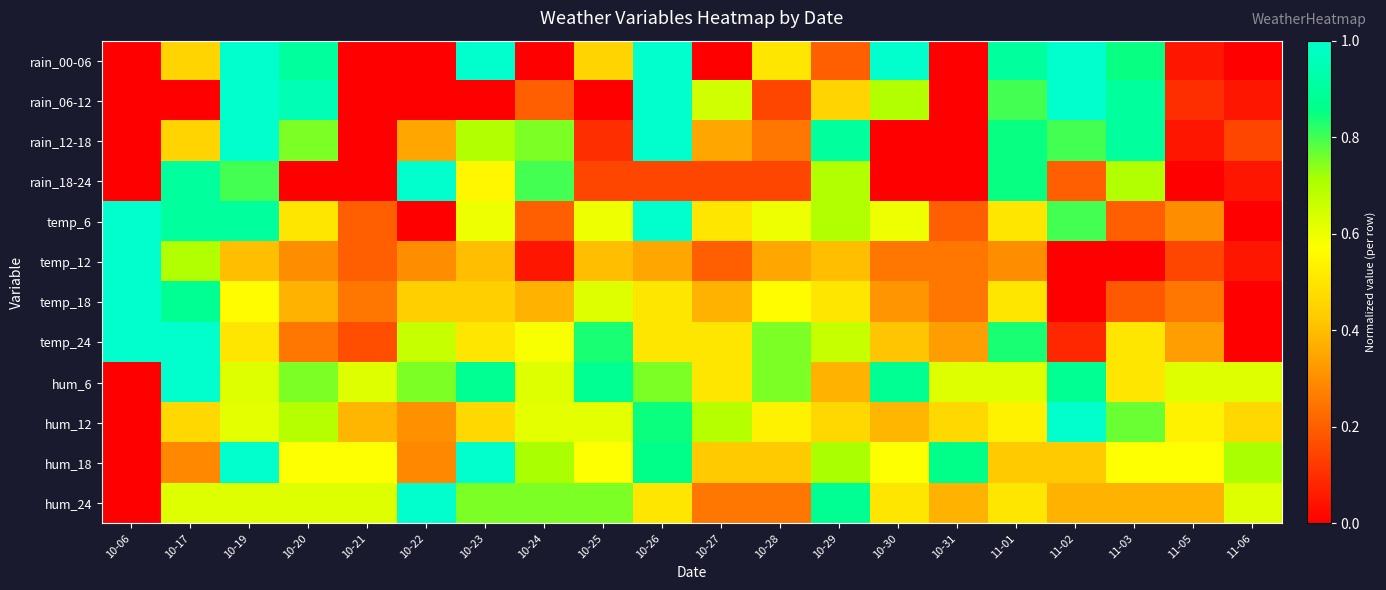

Which category has the highest value across all series?

10-19